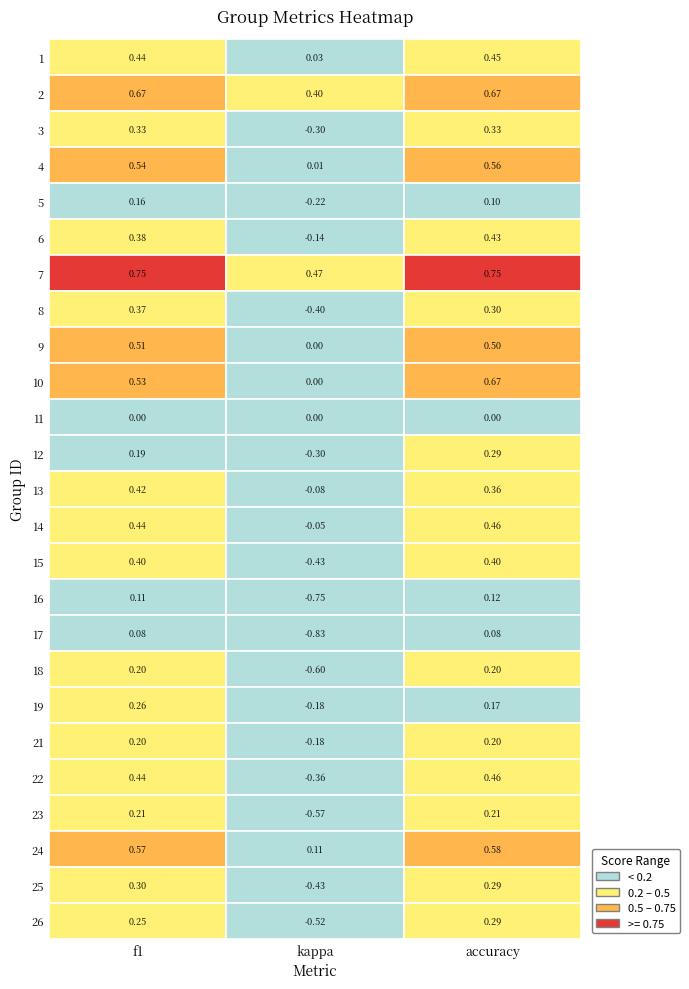

What is the sum of all 17 values?

-0.7